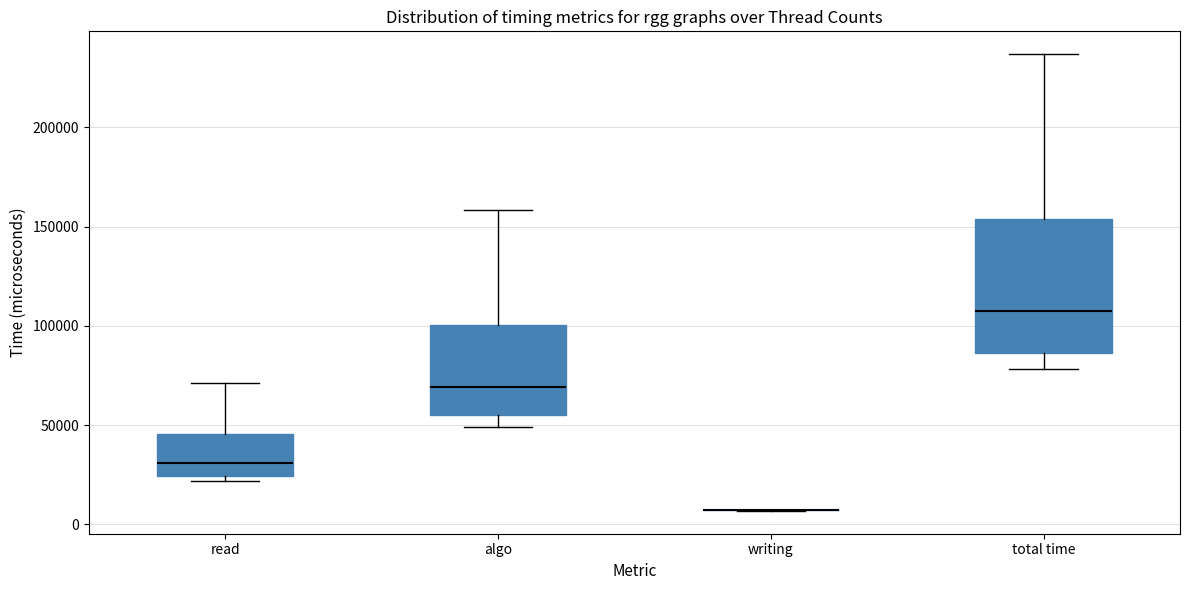

Where does the lower whisker of the box for total time end on the y-axis? The values are not printed on the chart, so give them approximately, as read against the axis.

80000